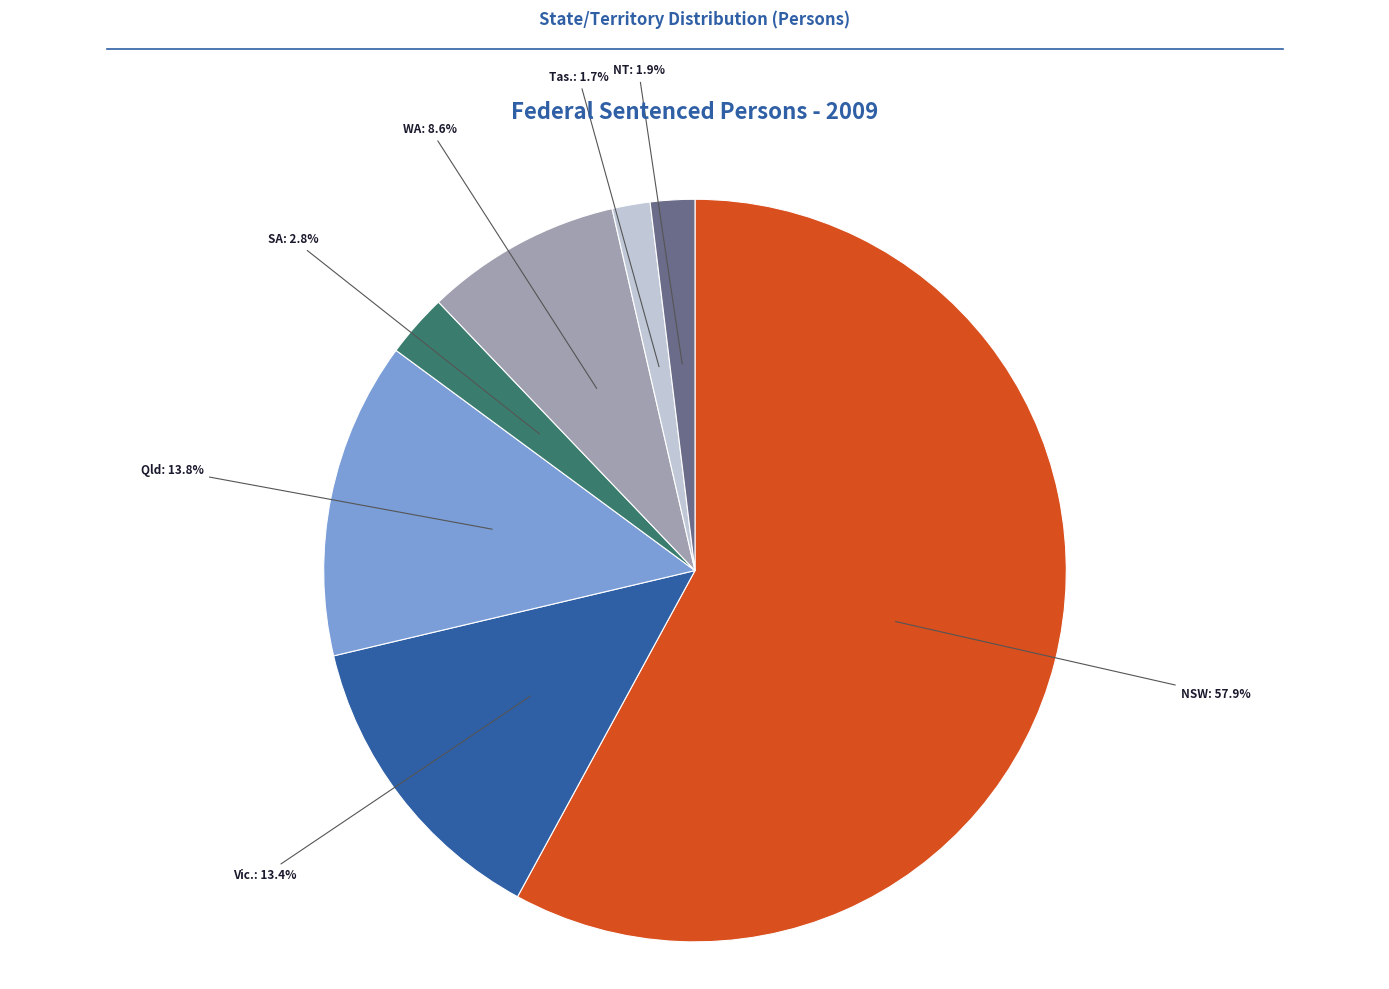

Does any single category account for the majority?

Yes